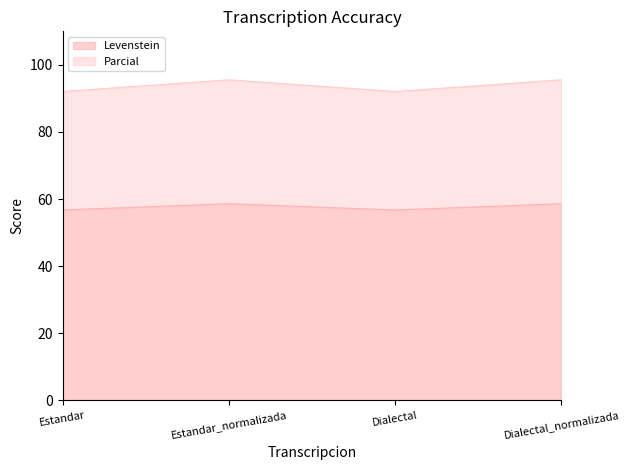

Reading left to right, transcribe all the data shown in this chart.

Levenstein: 56.8	58.6	56.8	58.6
Parcial: 92.1	95.6	92.1	95.6